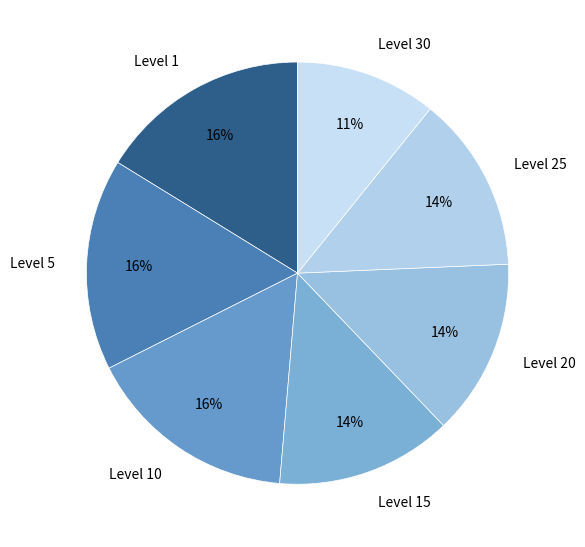

Which has a higher value, Level 10 or Level 30?

Level 10